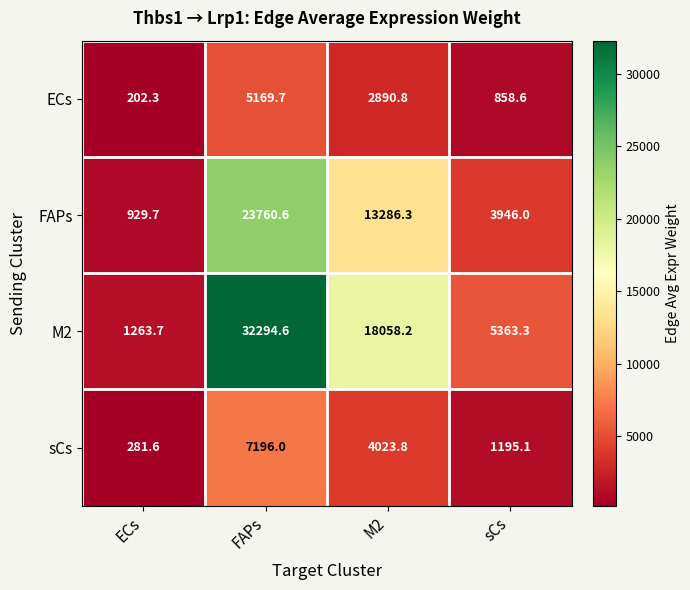

Which series has the widest spread of values?

M2